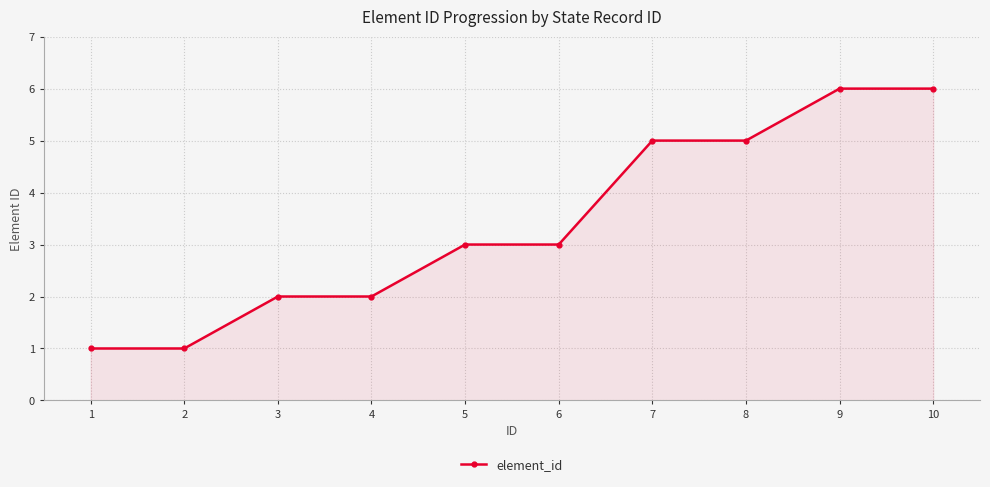

Count the values in the range 2 to 5.

6